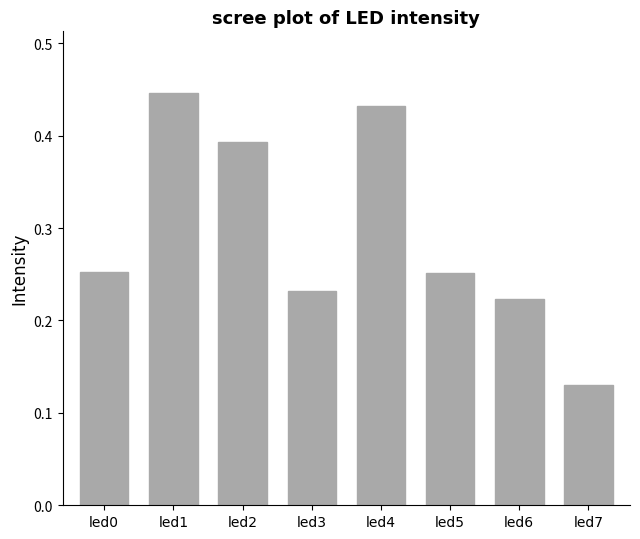

How many categories are shown in the chart?

8